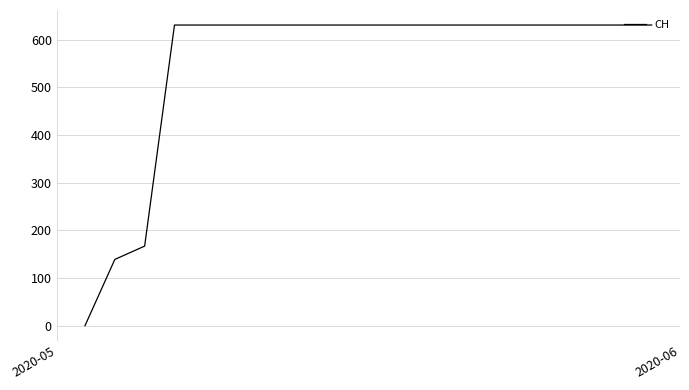

What is the difference between the maximum and minimum values?

631